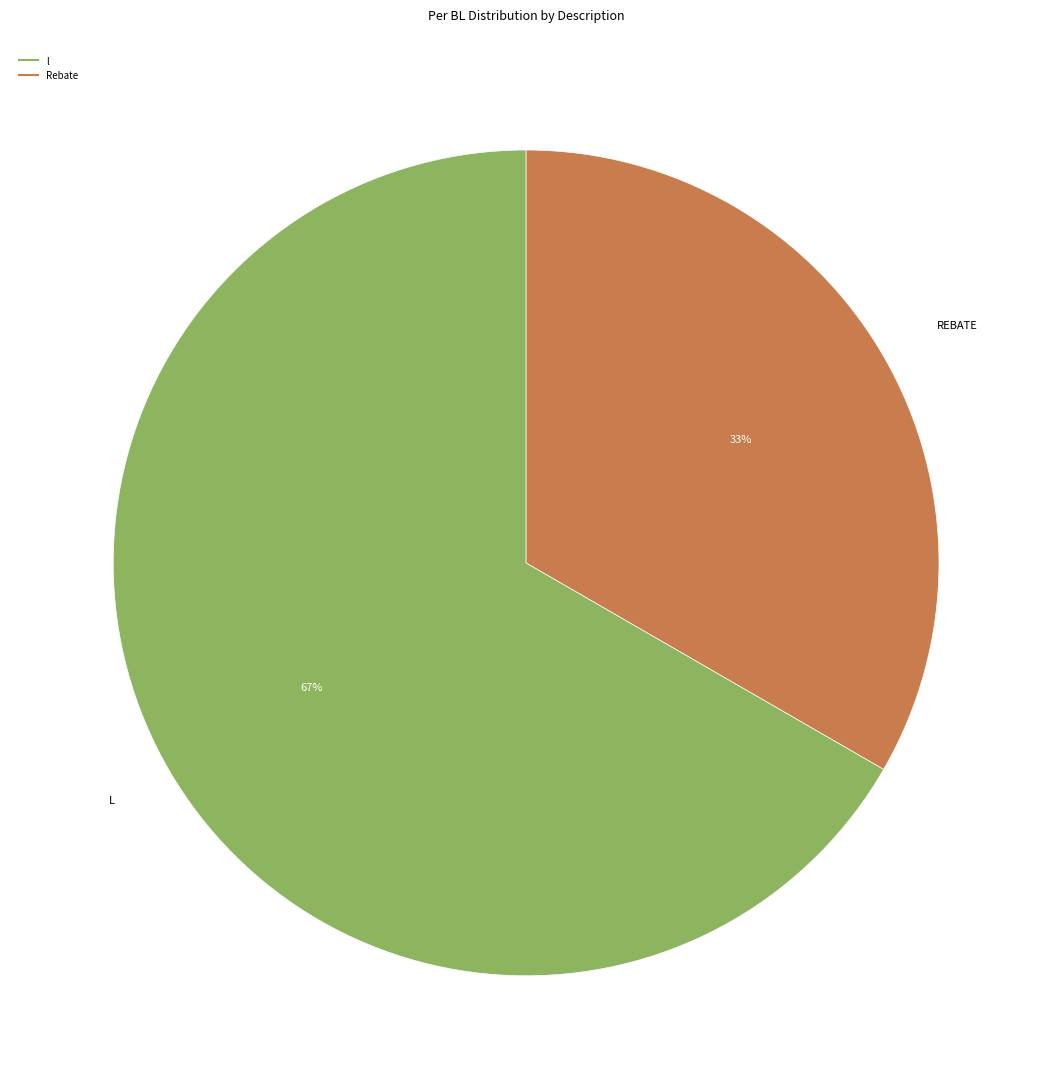

Do Rebate and l together represent more than half of the pie?

Yes